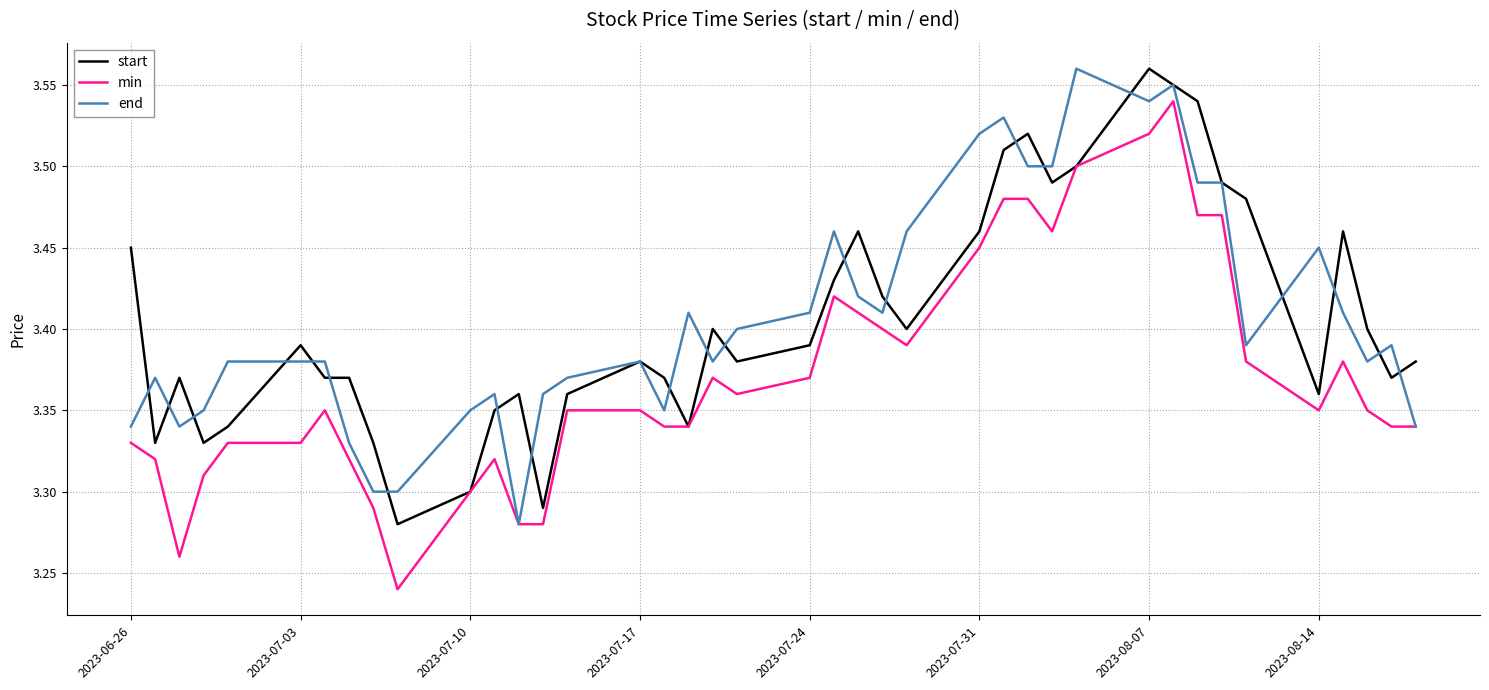

Is this an area chart (filled region under the line)?

No